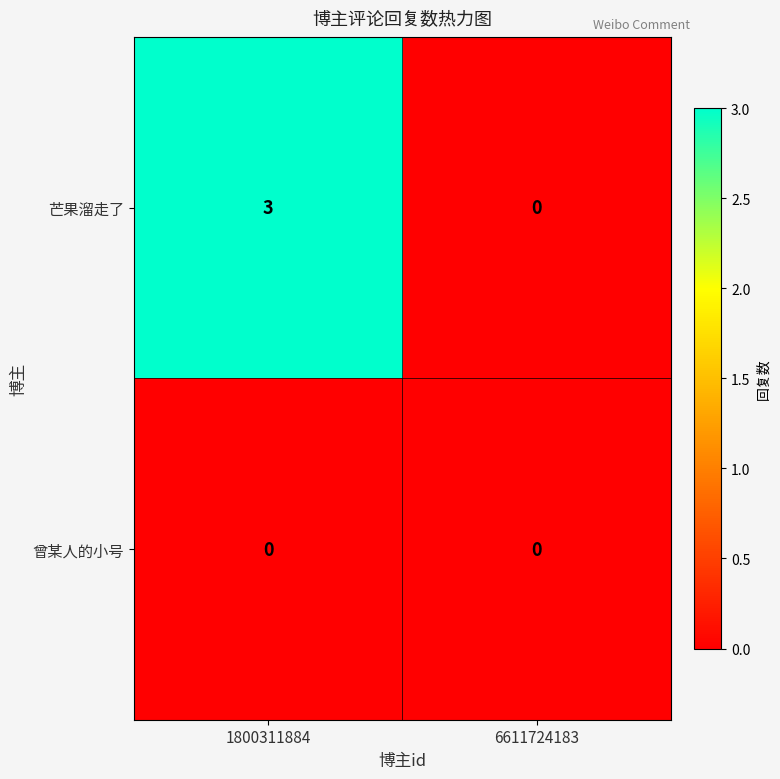

What is the sum of all 芒果溜走了 values?

3